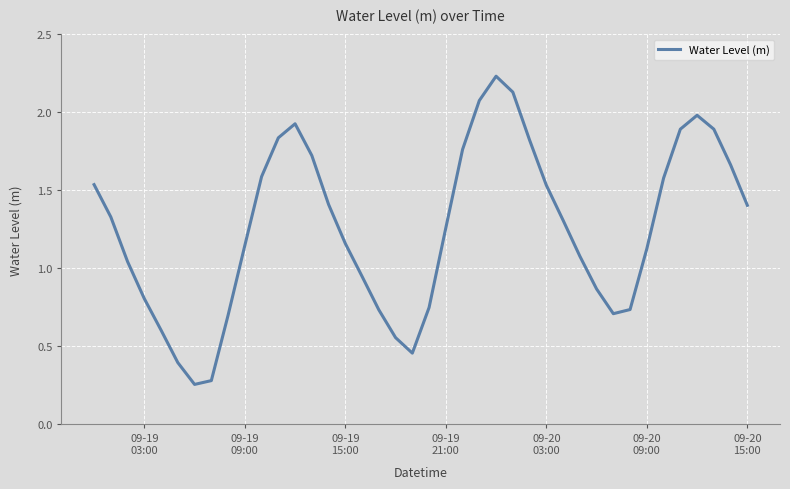

How many lines are shown in the chart?

1